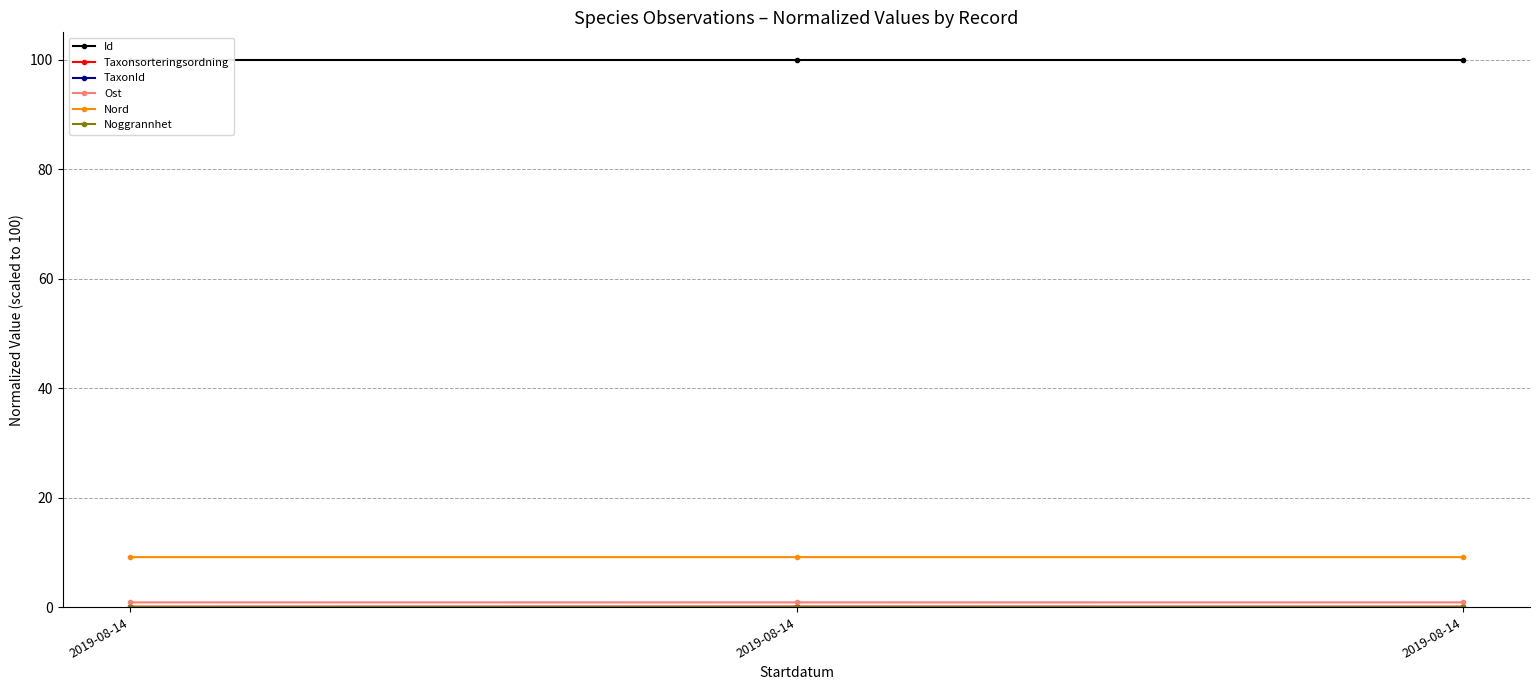

At how many categories does at least one series exceed 31?

3